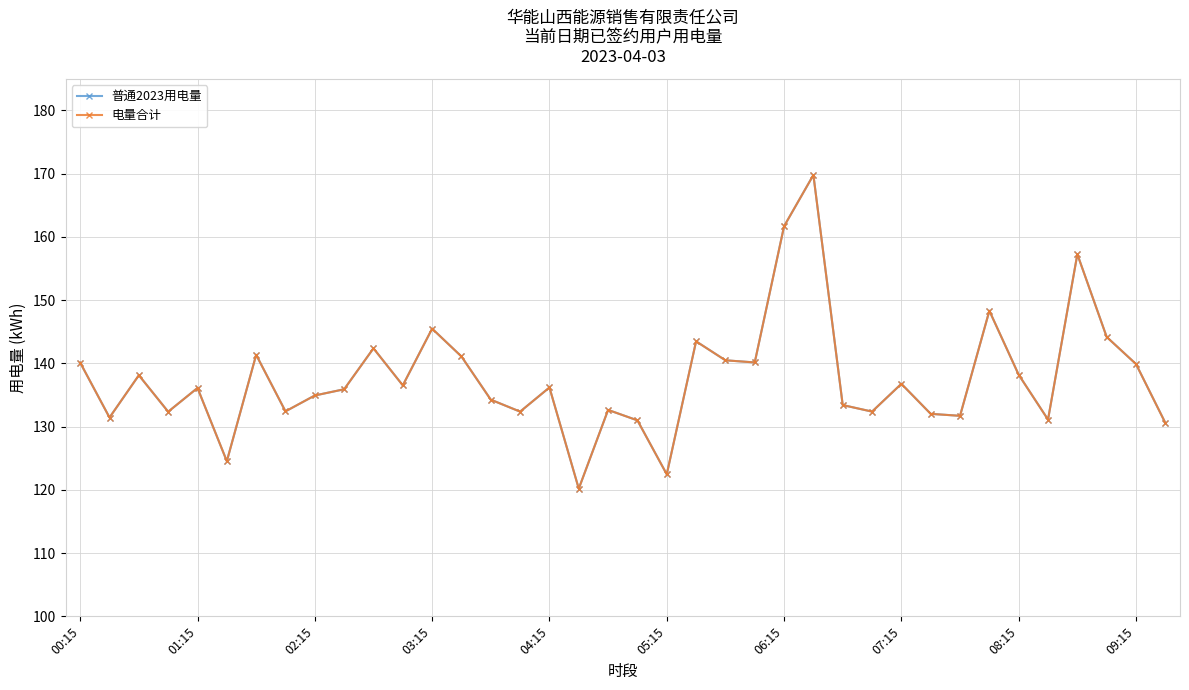

True or false: 电量合计 and 普通2023用电量 intersect in this chart.

False